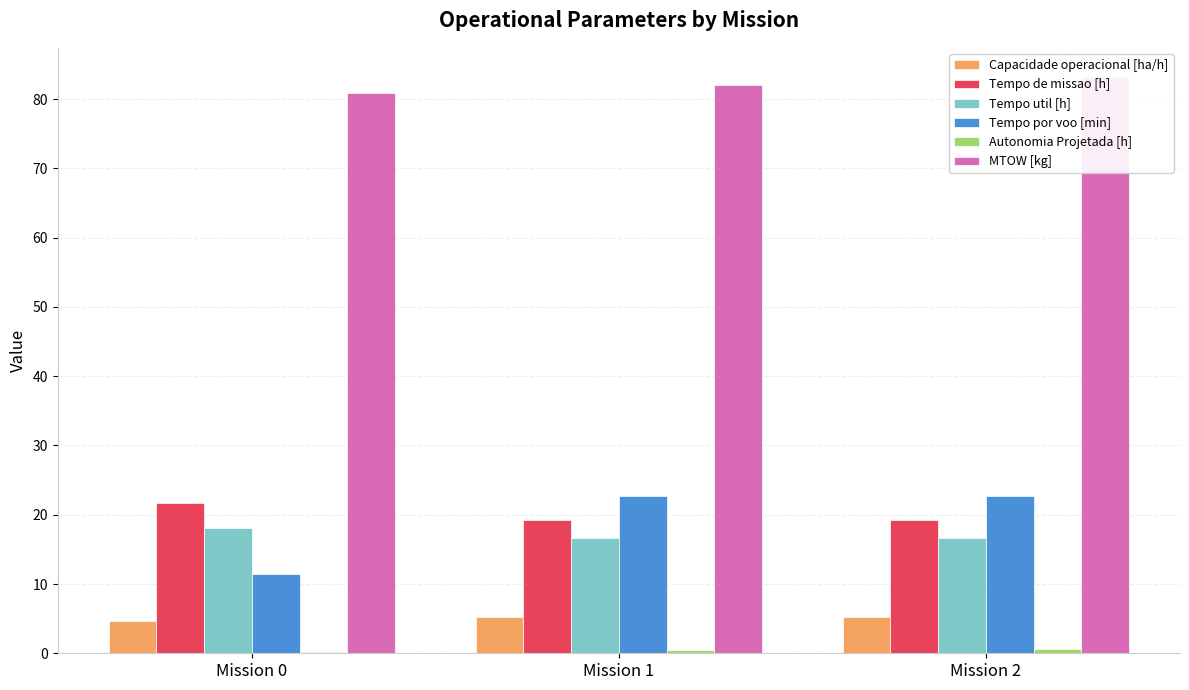

Reading left to right, list all the values displayed in this chart.

Capacidade operacional [ha/h]: Mission 0=4.6	Mission 1=5.2	Mission 2=5.2
Tempo de missao [h]: Mission 0=21.6	Mission 1=19.3	Mission 2=19.3
Tempo util [h]: Mission 0=18.1	Mission 1=16.6	Mission 2=16.6
Tempo por voo [min]: Mission 0=11.4	Mission 1=22.7	Mission 2=22.7
Autonomia Projetada [h]: Mission 0=0.2	Mission 1=0.4	Mission 2=0.6
MTOW [kg]: Mission 0=80.8	Mission 1=82.0	Mission 2=83.2